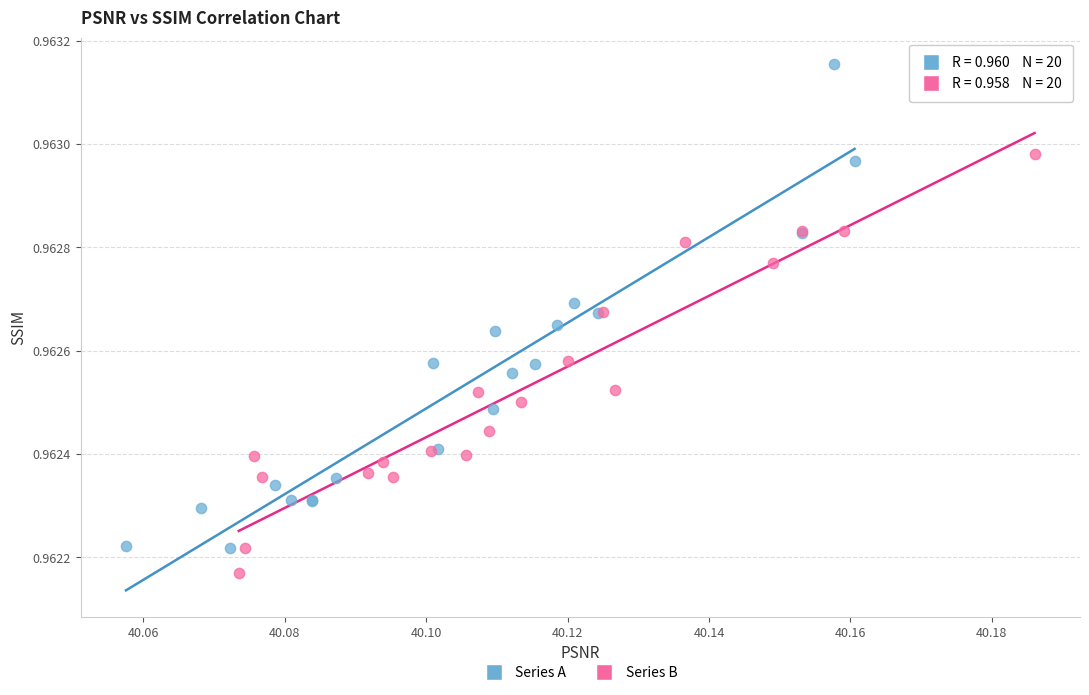

Which series contains the lowest Y value?

Series B